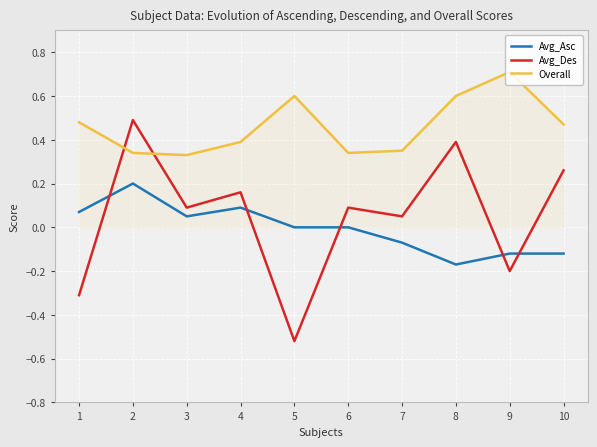

Rank the series at 5 from lowest to highest value.

Avg_Des, Avg_Asc, Overall